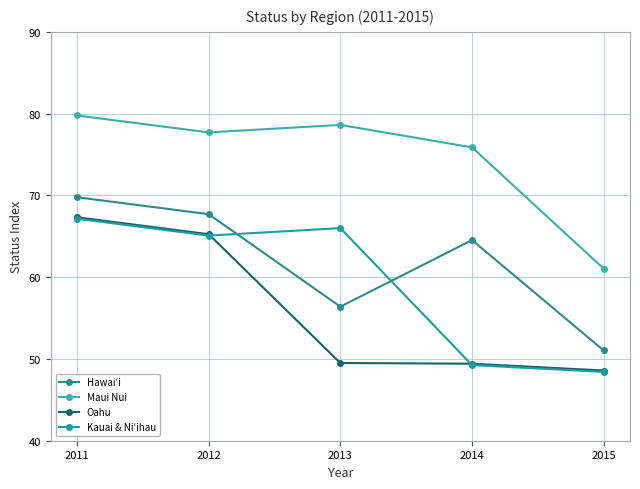

True or false: Hawaiʻi and Maui Nui cross at least once.

False